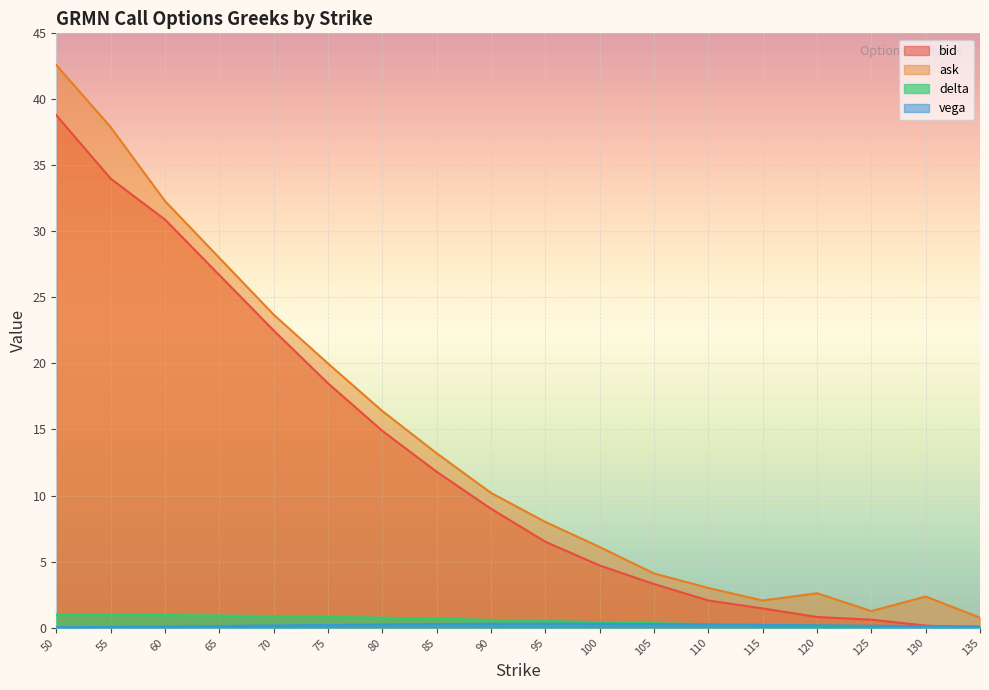

What is the difference between the maximum and second lowest values in the ask series?

41.4